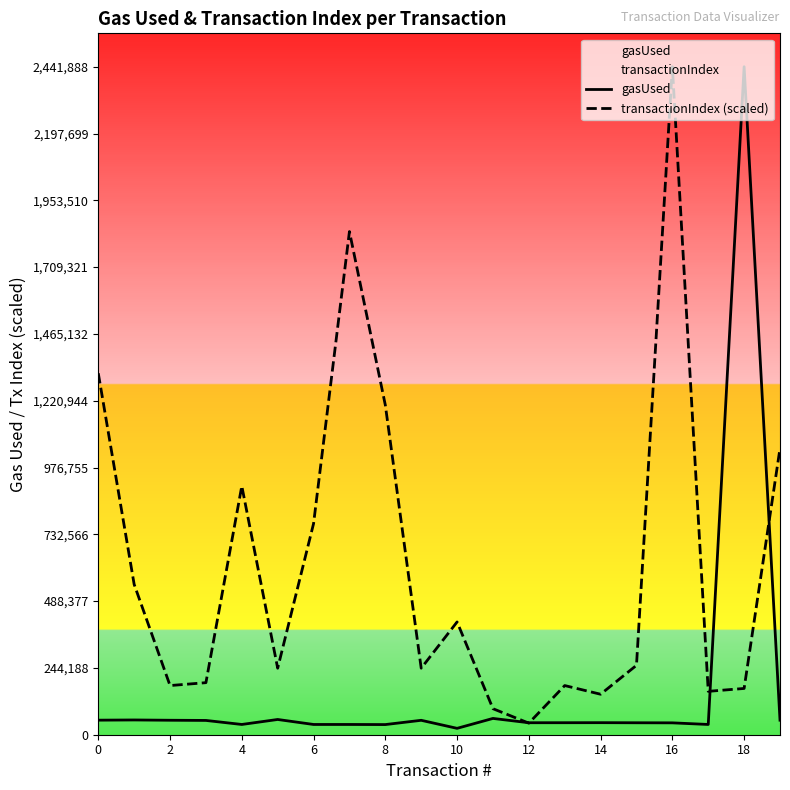

What is the greatest value displayed?

2441888.0